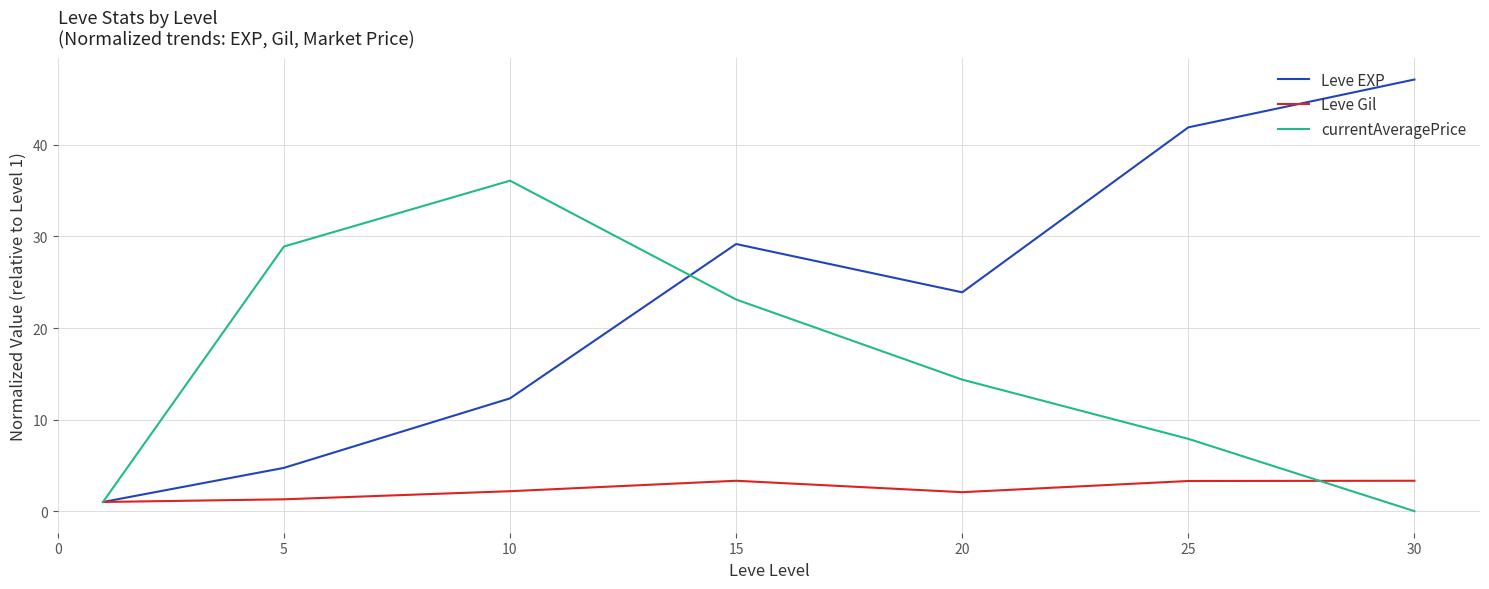

How many series are shown in this chart?

3